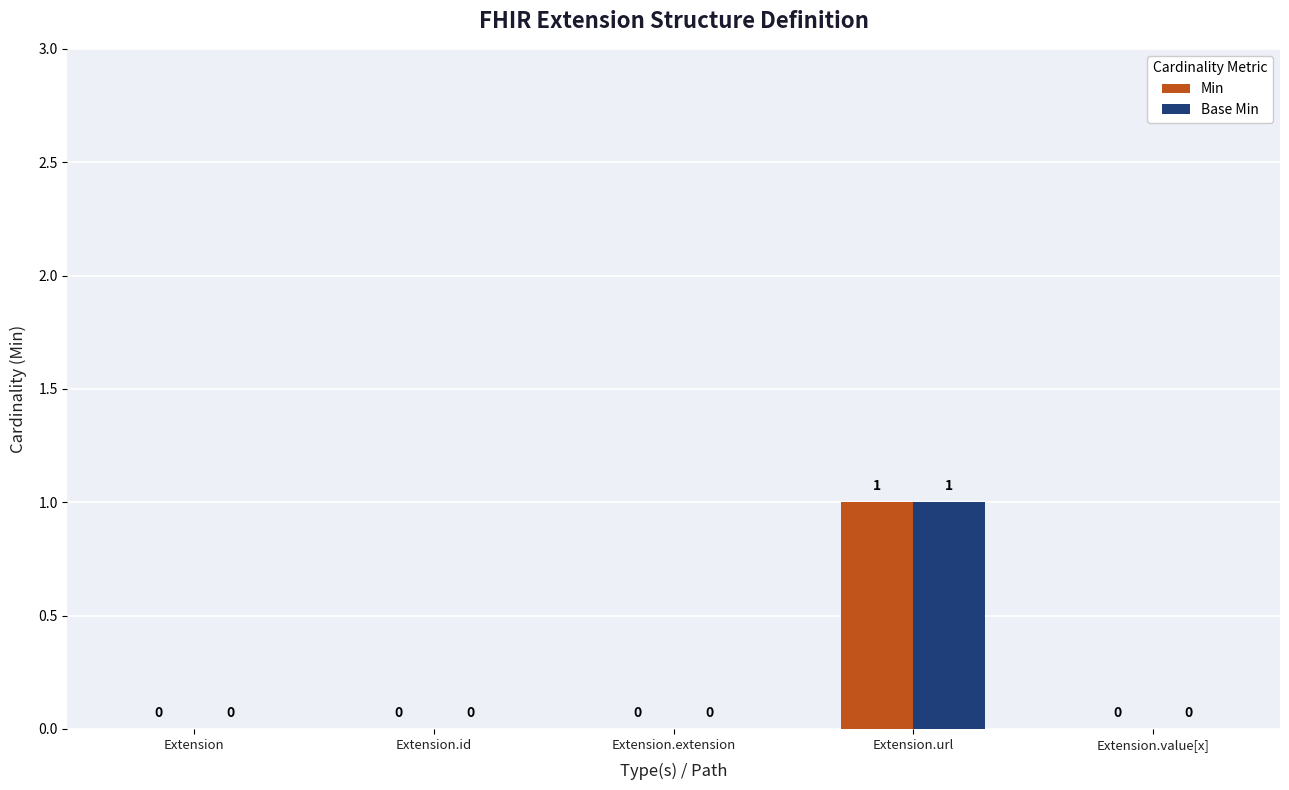

Reading right to left, extract all data points from this chart.

Min: Extension.value[x]=0	Extension.url=1	Extension.extension=0	Extension.id=0	Extension=0
Base Min: Extension.value[x]=0	Extension.url=1	Extension.extension=0	Extension.id=0	Extension=0